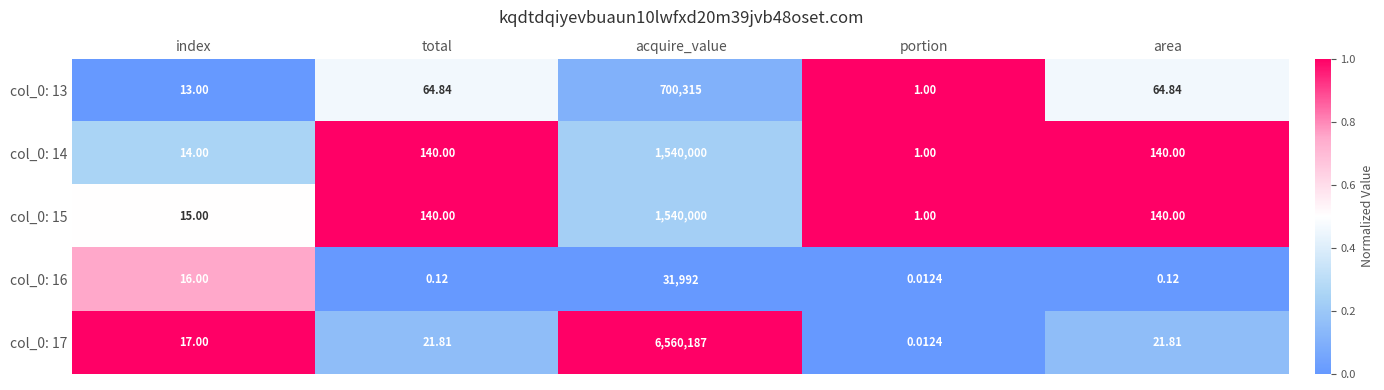

At which label does col_0: 17 first exceed 21?

total